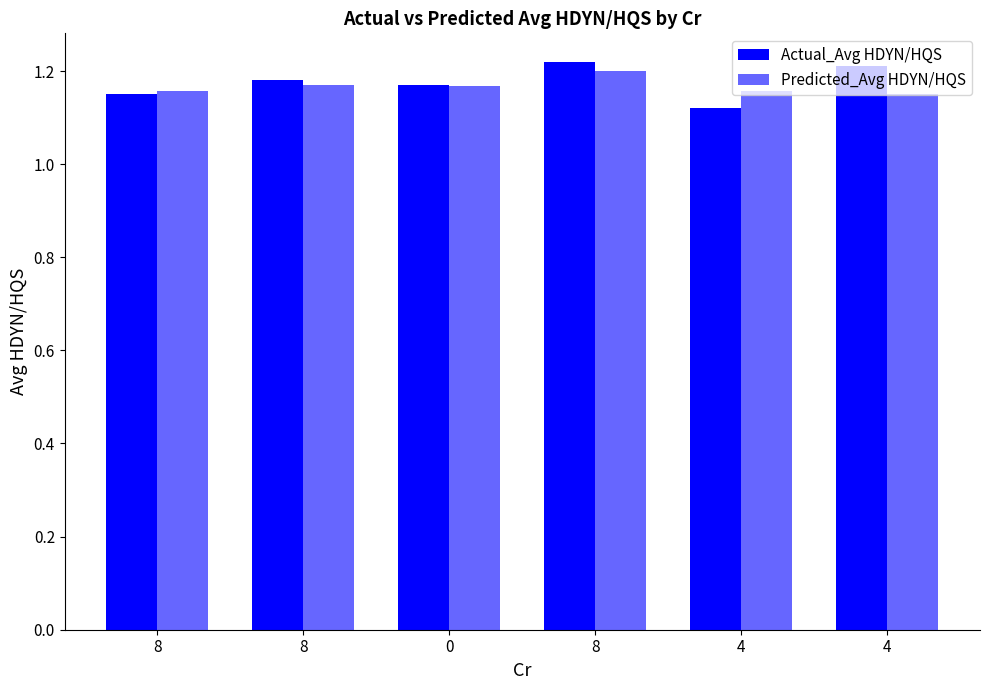

What is the sum of the Predicted_Avg HDYN/HQS values at 4 and 4?

2.3